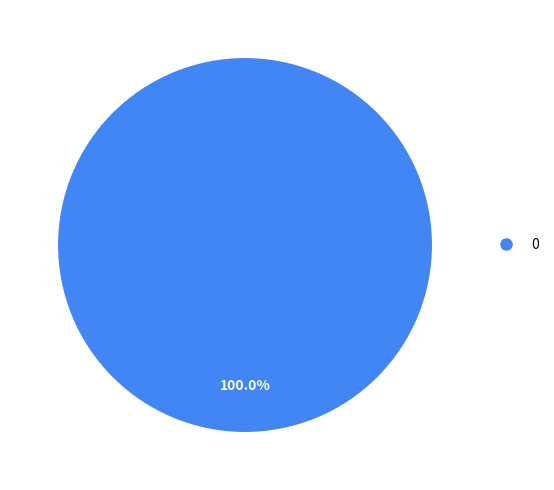

Does any single category account for the majority?

Yes